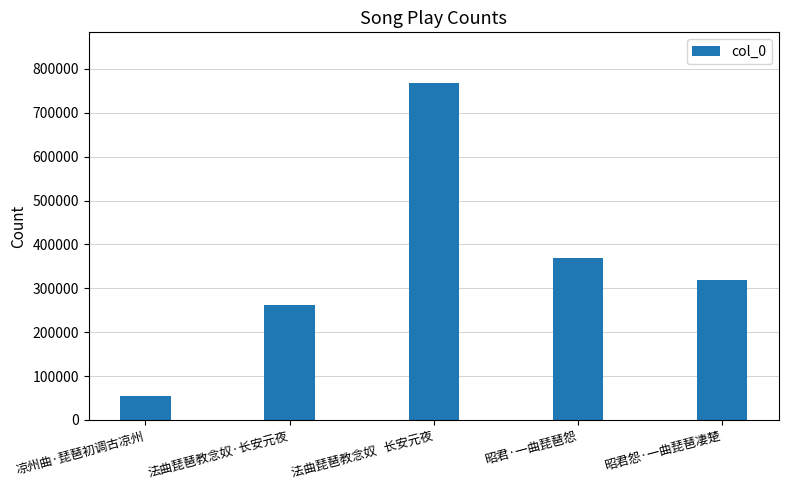

At which label is the value closest to 410806?

昭君·一曲琵琶怨